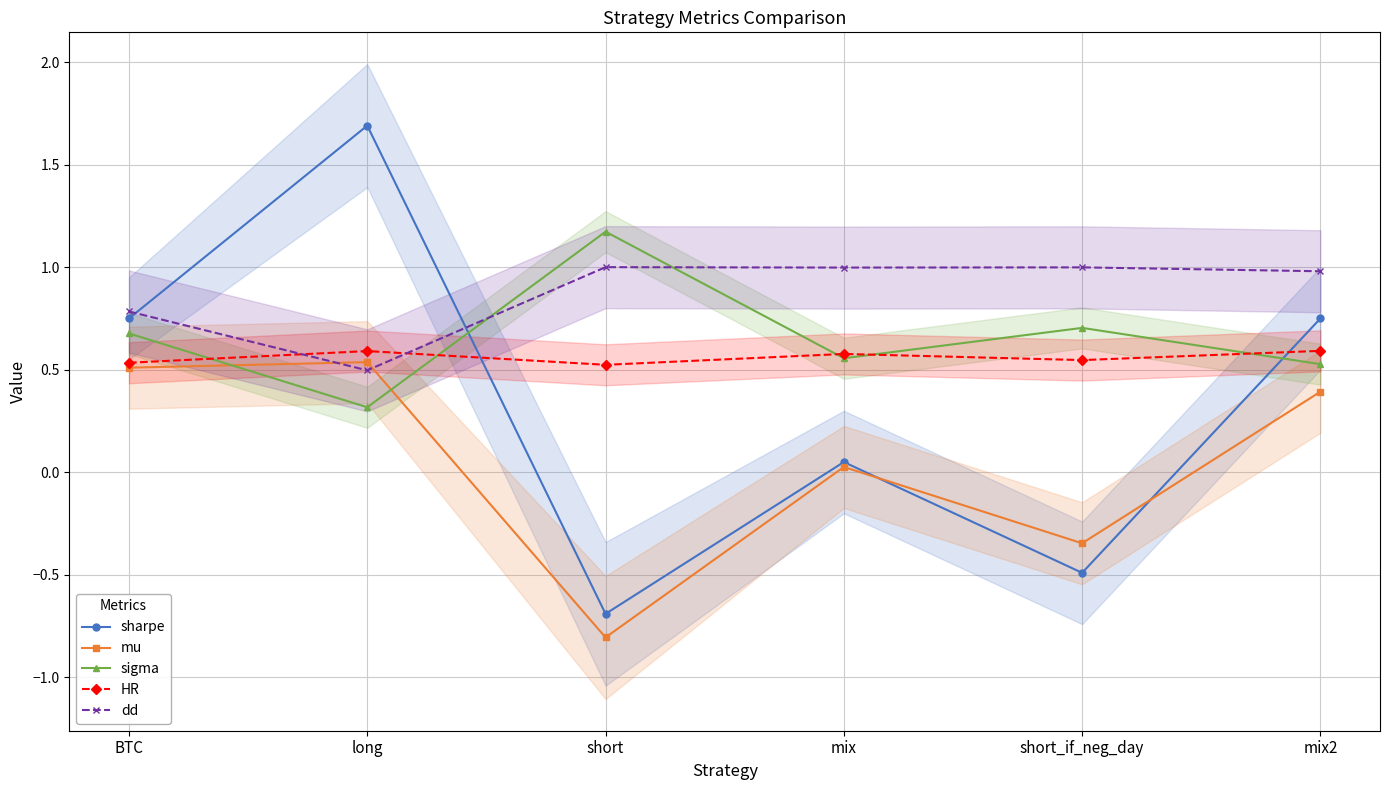

What is the spread (max minus min) of values at short?

2.0